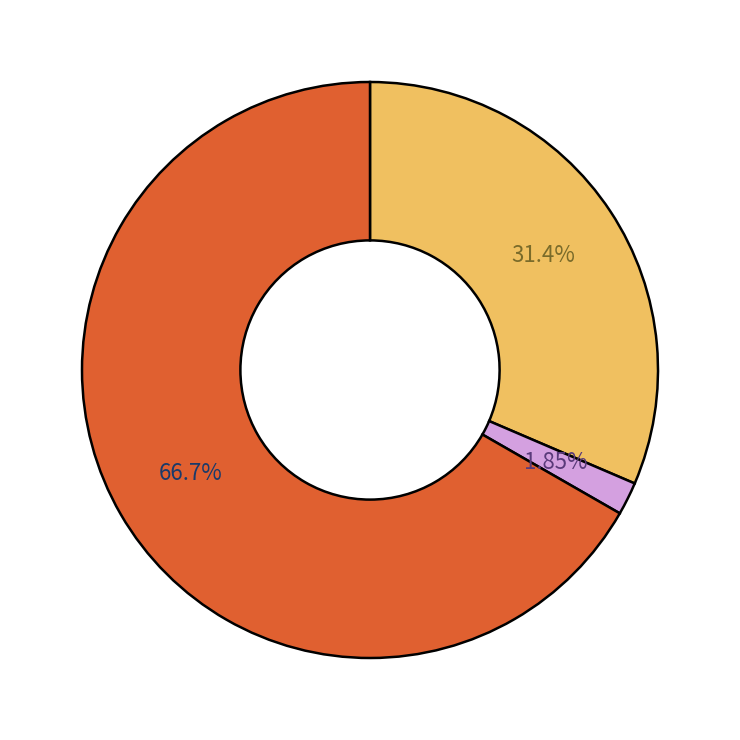

Is there any slice that represents more than half of the pie?

Yes